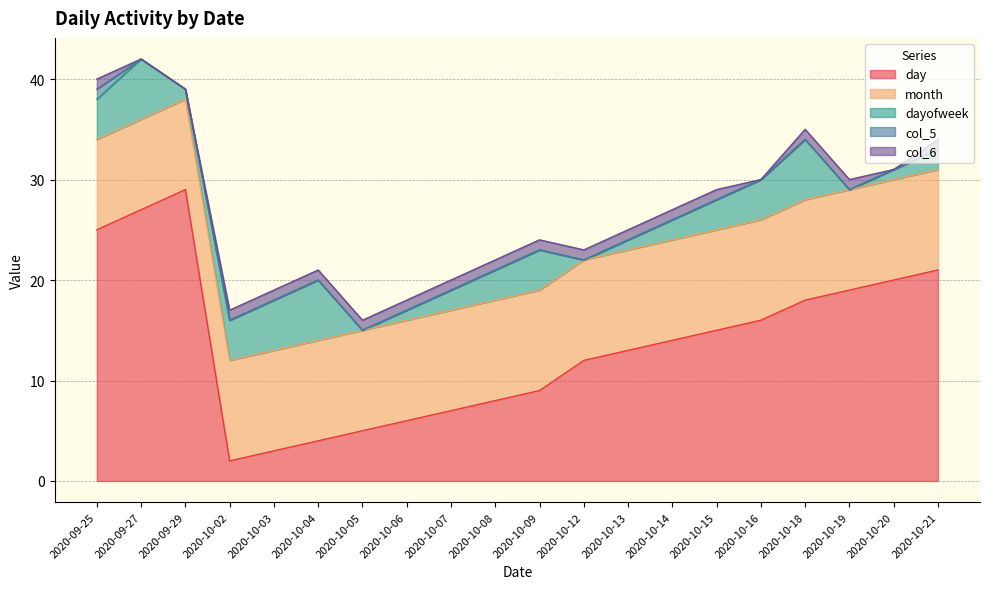

True or false: col_5 has a value of 0 at 2020-10-06.

False